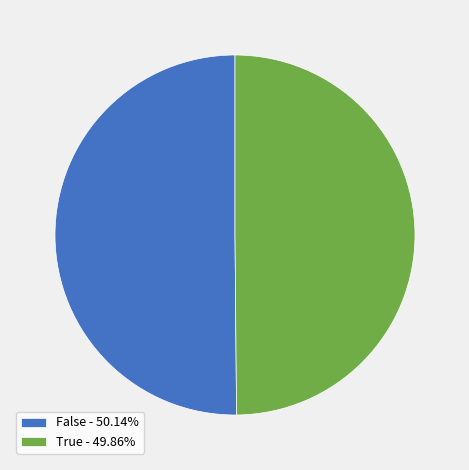

Is it true that True is 50% of the pie?

True